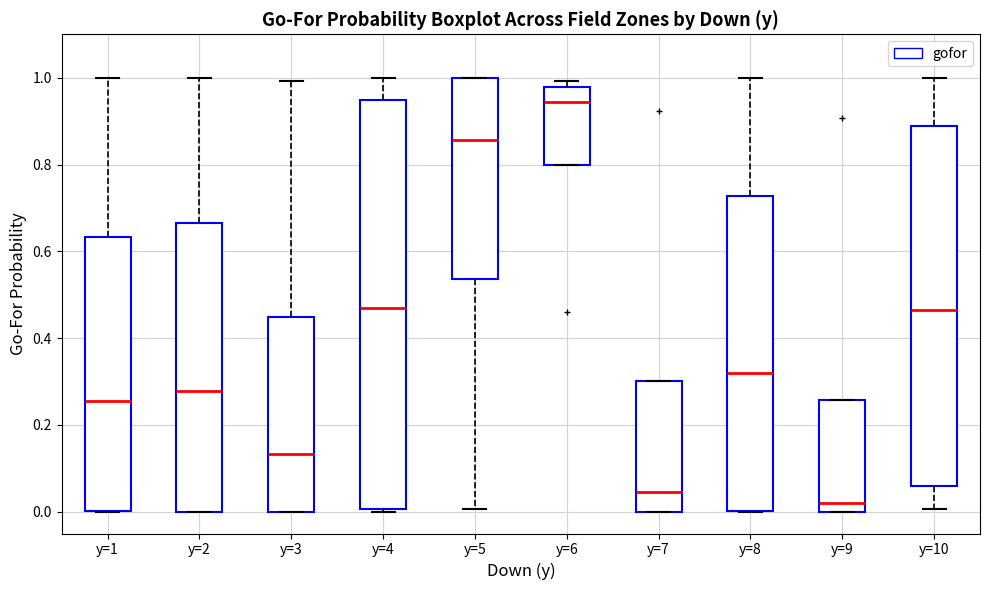

Reading left to right, transcribe this box plot: for each box, give where its median line is, the range the box spans, and where its two whiskers end, as read against the y-axis. The values are not printed on the chart, so give them approximately, as read against the axis.

y=1: median 0.26, box 0.00 to 0.64, whiskers 0.00 to 1.00
y=2: median 0.28, box 0.00 to 0.66, whiskers 0.00 to 1.00
y=3: median 0.14, box 0.00 to 0.44, whiskers 0.00 to 1.00
y=4: median 0.46, box 0.00 to 0.94, whiskers 0.00 to 1.00
y=5: median 0.86, box 0.54 to 1.00, whiskers 0.00 to 1.00
y=6: median 0.94, box 0.80 to 0.98, whiskers 0.80 to 1.00
y=7: median 0.04, box 0.00 to 0.30, whiskers 0.00 to 0.30
y=8: median 0.32, box 0.00 to 0.72, whiskers 0.00 to 1.00
y=9: median 0.02, box 0.00 to 0.26, whiskers 0.00 to 0.26
y=10: median 0.46, box 0.06 to 0.88, whiskers 0.00 to 1.00